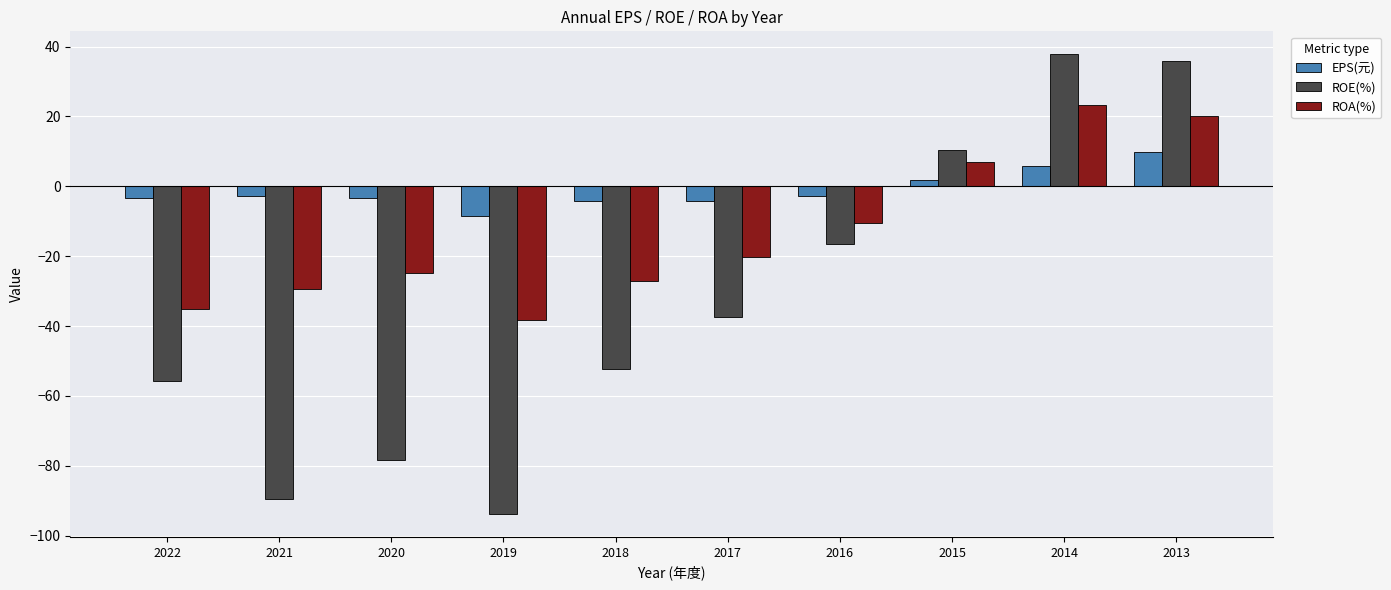

What is the spread (max minus min) of values at 2018?

47.9